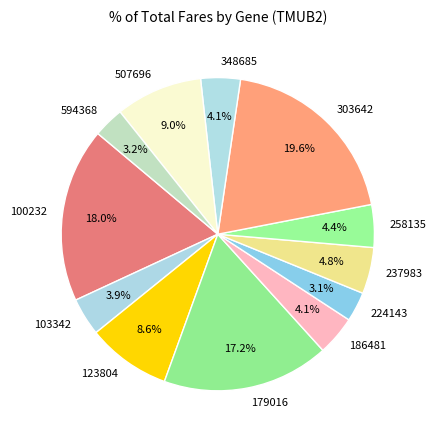

Is 100232 the majority of the pie?

No